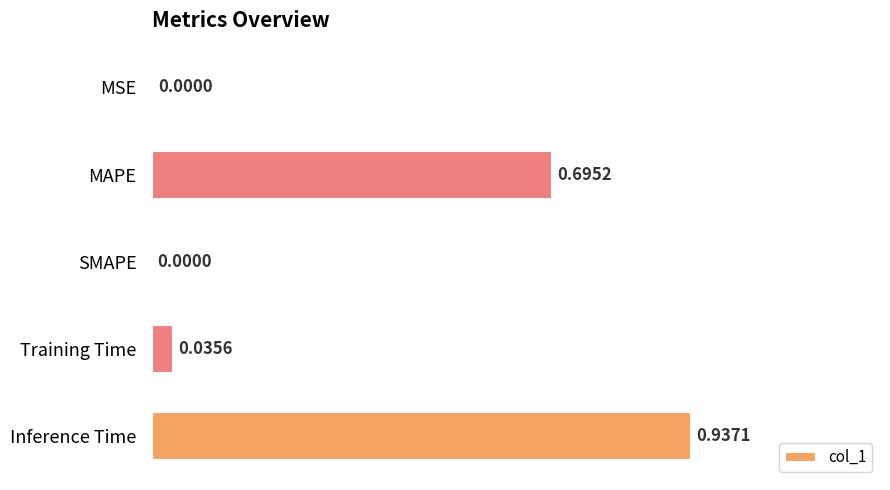

Between SMAPE and MAPE, which is larger?

MAPE